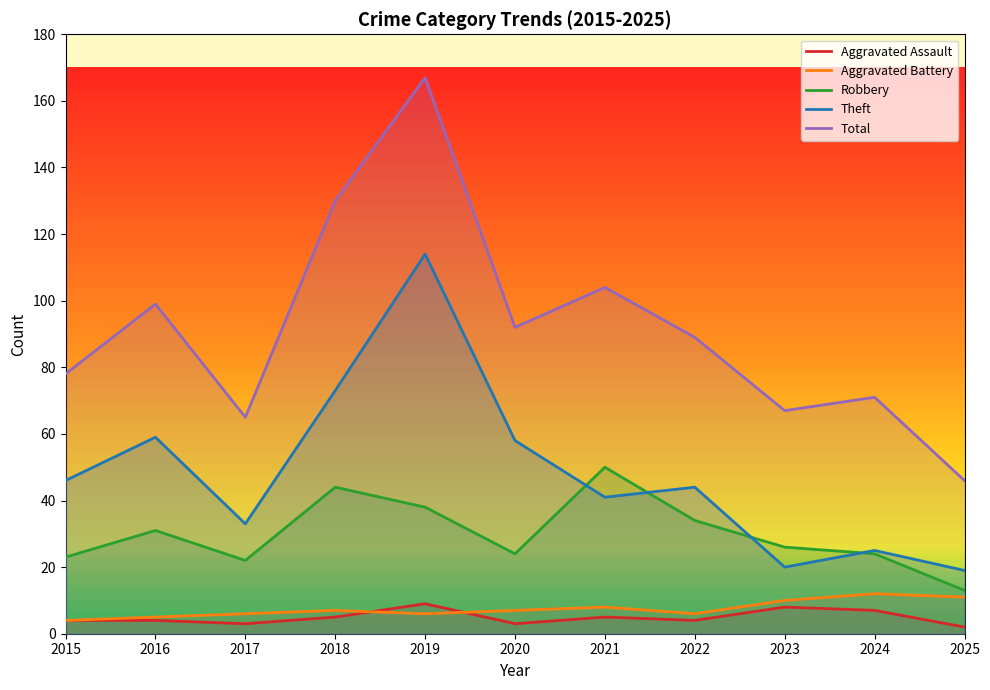

What are all the series names shown in the legend?

Aggravated Assault, Aggravated Battery, Robbery, Theft, Total